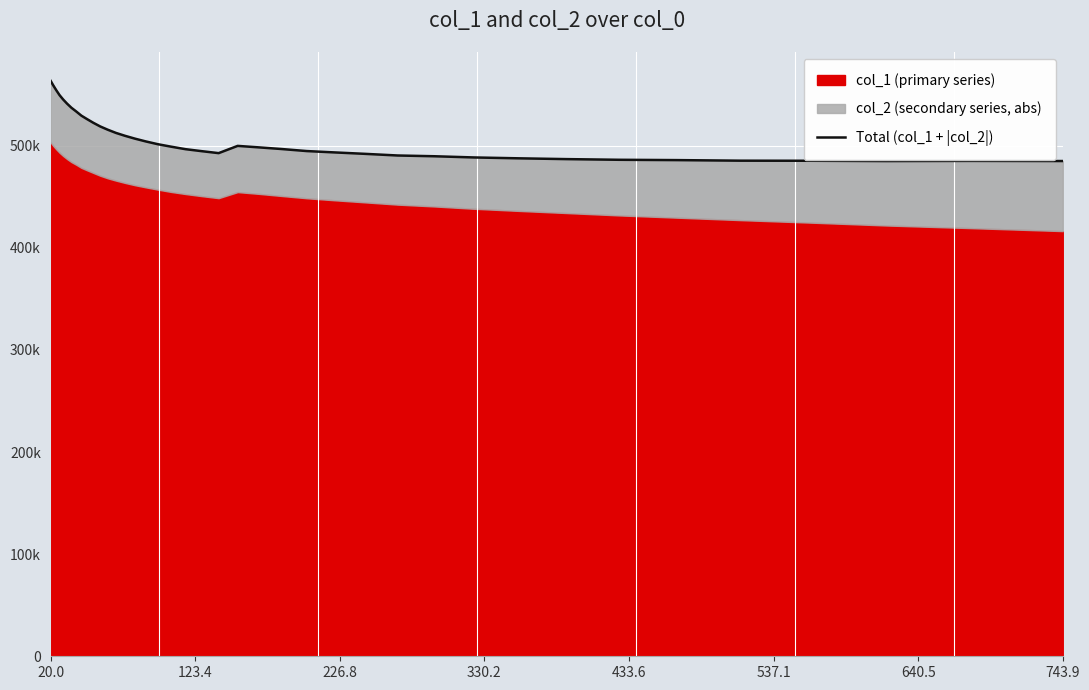

Count the number of categories in the chart.

40